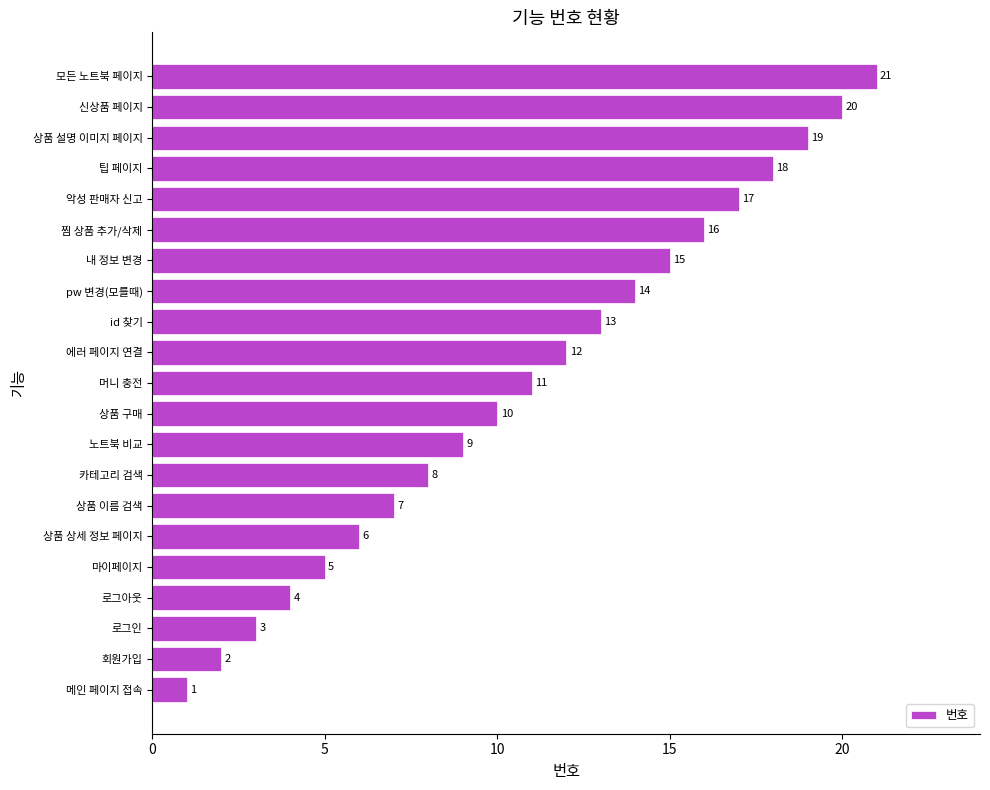

What is the smallest value displayed?

1